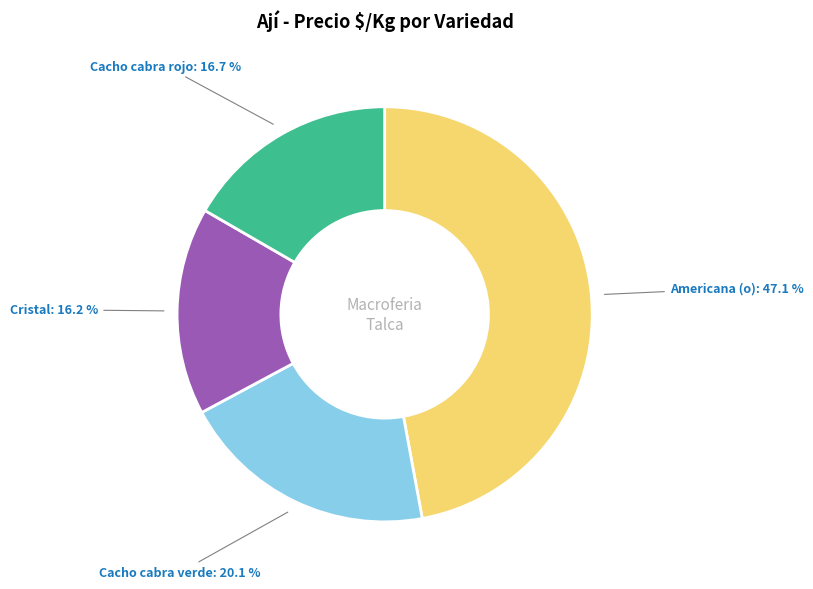

Do Cristal and Americana (o) together represent more than half of the pie?

Yes